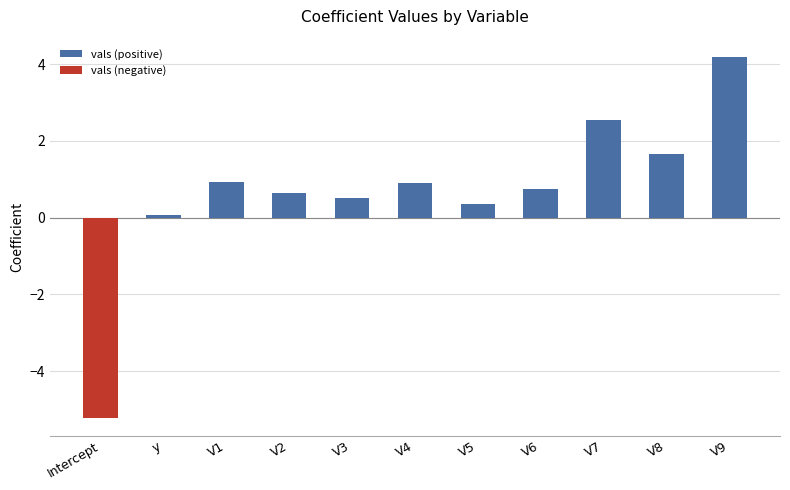

Reading left to right, transcribe all the data shown in this chart.

vals (positive): Intercept=0.0	y=0.1	V1=0.9	V2=0.6	V3=0.5	V4=0.9	V5=0.4	V6=0.8	V7=2.6	V8=1.7	V9=4.2
vals (negative): Intercept=-5.2	y=0.0	V1=0.0	V2=0.0	V3=0.0	V4=0.0	V5=0.0	V6=0.0	V7=0.0	V8=0.0	V9=0.0